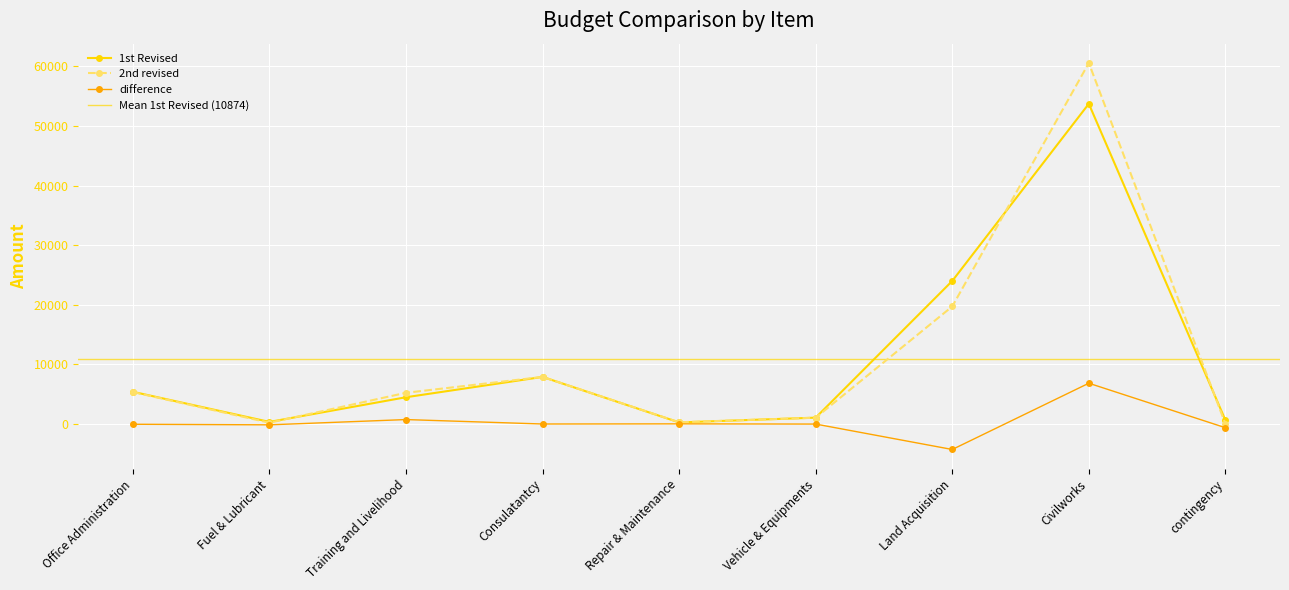

In difference, how many points are lower than both neighbors (excluding endpoints)?

3